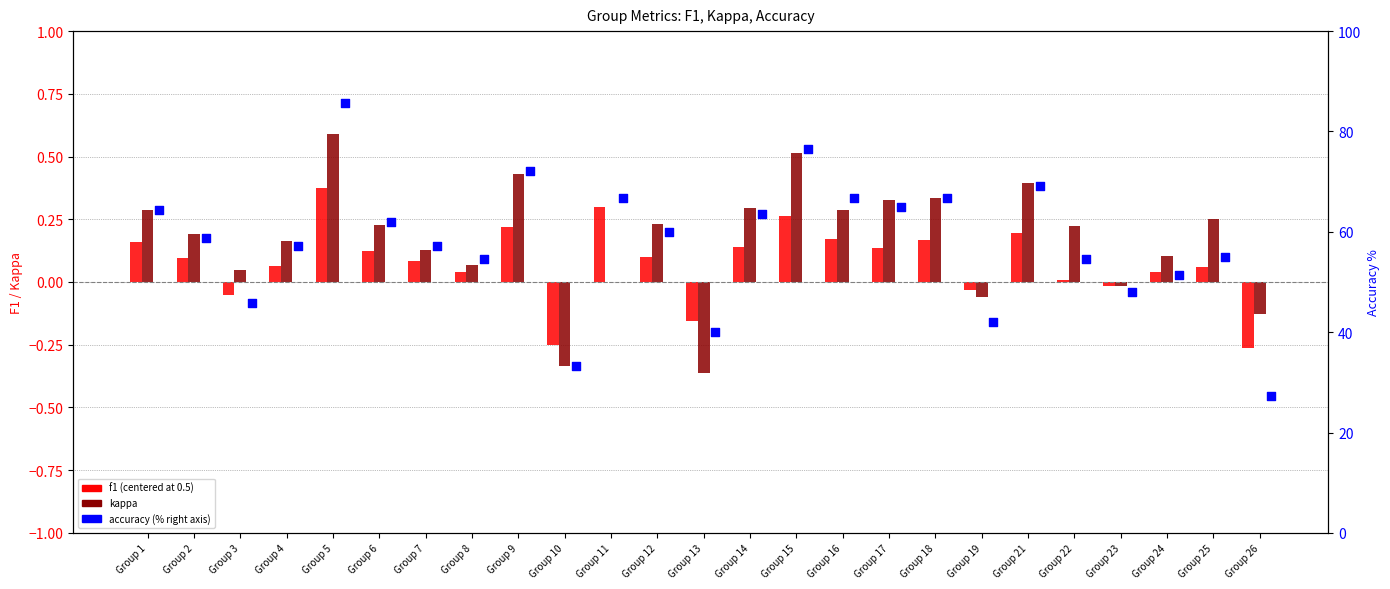

What are all the series names shown in the legend?

f1 (centered), kappa, accuracy (% right axis)